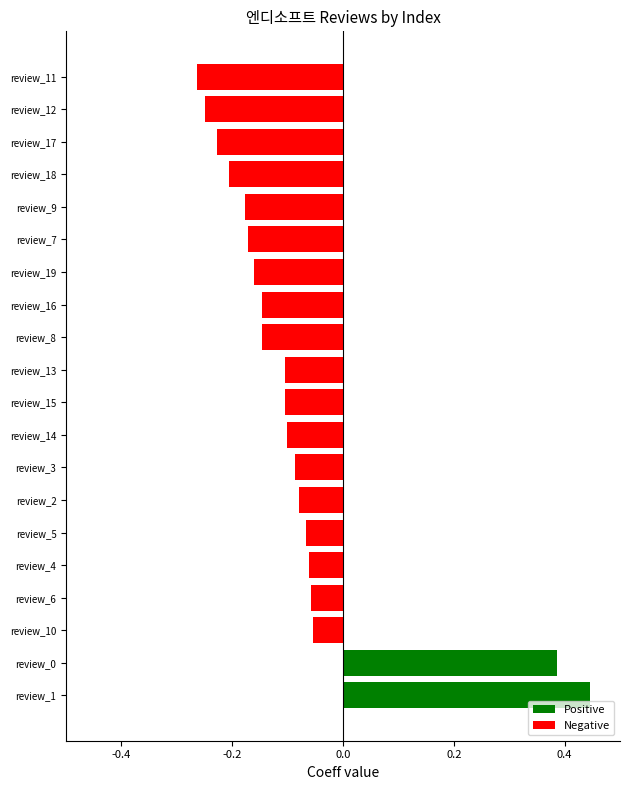

Between review_0 and review_9, which is larger?

review_0